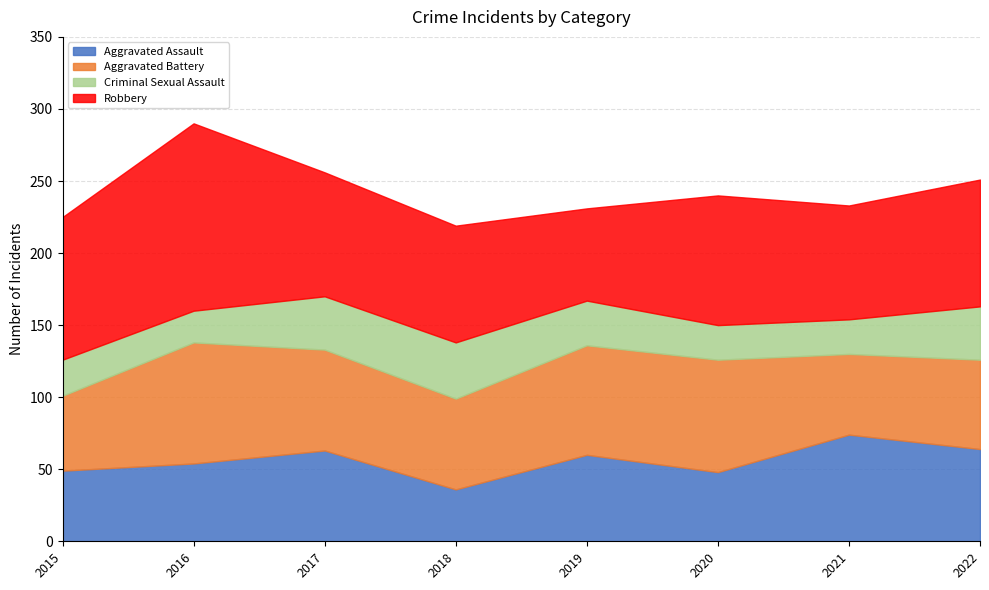

What is the value of the Aggravated Assault point at the 8th from the left?

64